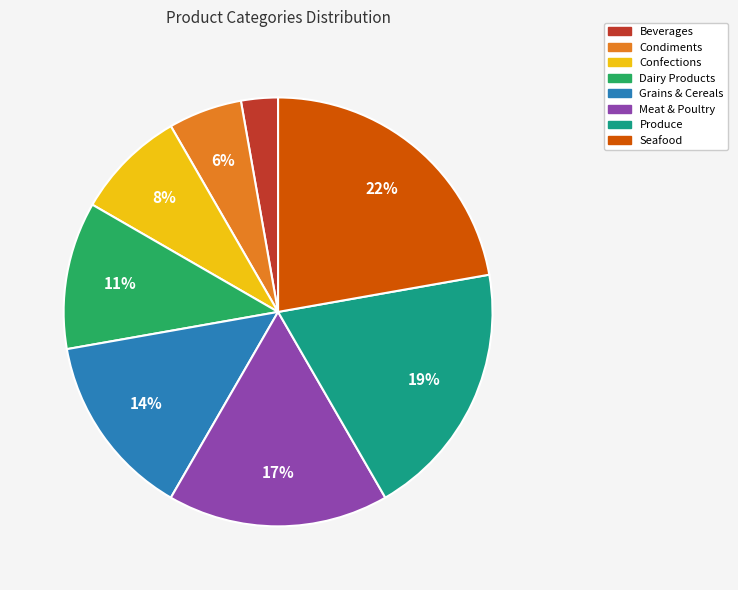

Rank the categories by value from lowest to highest.

Beverages, Condiments, Confections, Dairy Products, Grains & Cereals, Meat & Poultry, Produce, Seafood